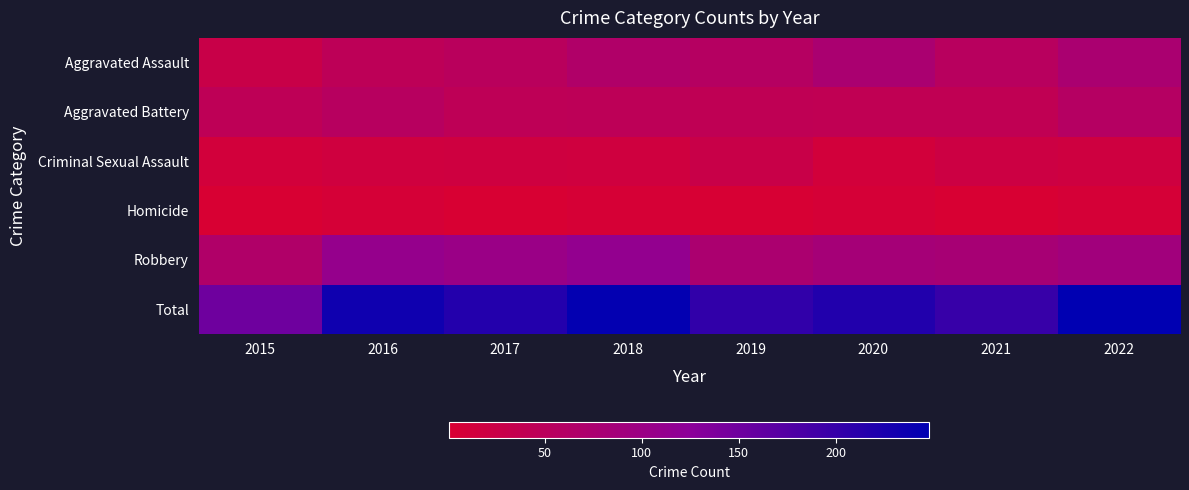

Reading right to left, list all the values displayed in this chart.

Aggravated Assault: 2022=76	2021=54	2020=76	2019=57	2018=66	2017=52	2016=45	2015=28
Aggravated Battery: 2022=58	2021=40	2020=41	2019=42	2018=45	2017=44	2016=55	2015=44
Criminal Sexual Assault: 2022=18	2021=22	2020=12	2019=28	2018=16	2017=18	2016=17	2015=11
Homicide: 2022=6	2021=2	2020=6	2019=3	2018=5	2017=1	2016=7	2015=2
Robbery: 2022=90	2021=81	2020=84	2019=74	2018=113	2017=102	2016=110	2015=66
Total: 2022=248	2021=199	2020=219	2019=204	2018=245	2017=217	2016=234	2015=151